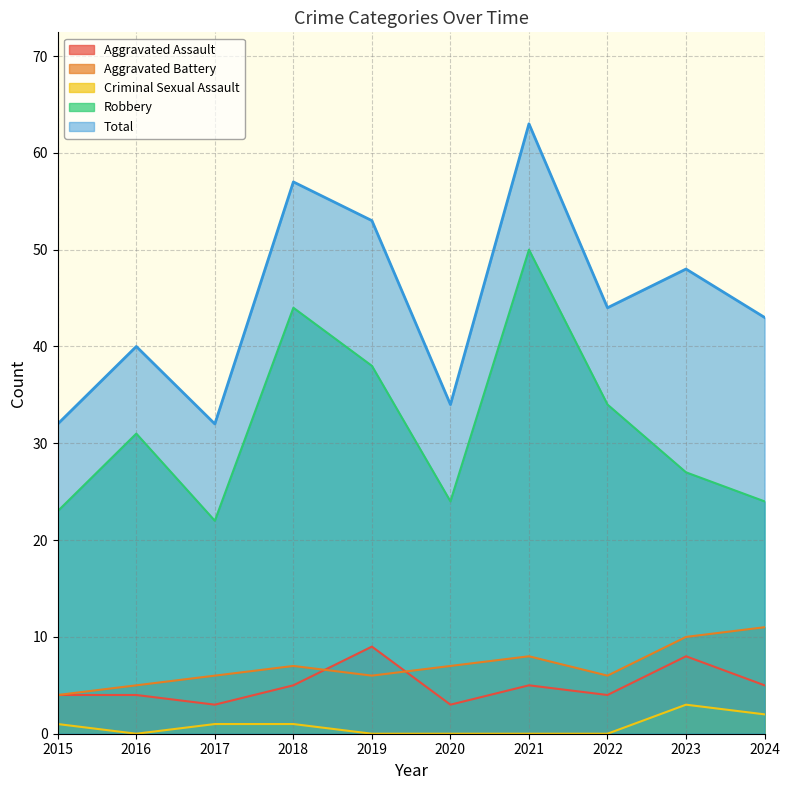

Does the chart display data point markers on the line(s)?

No